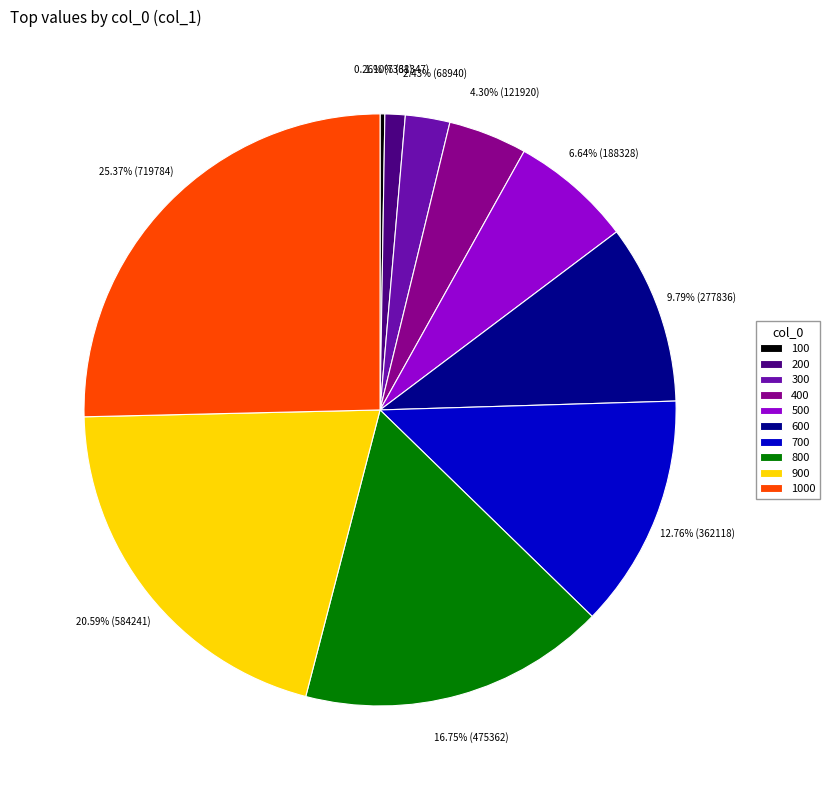

Combined, what portion of the pie is 300 and 800?

19.2%